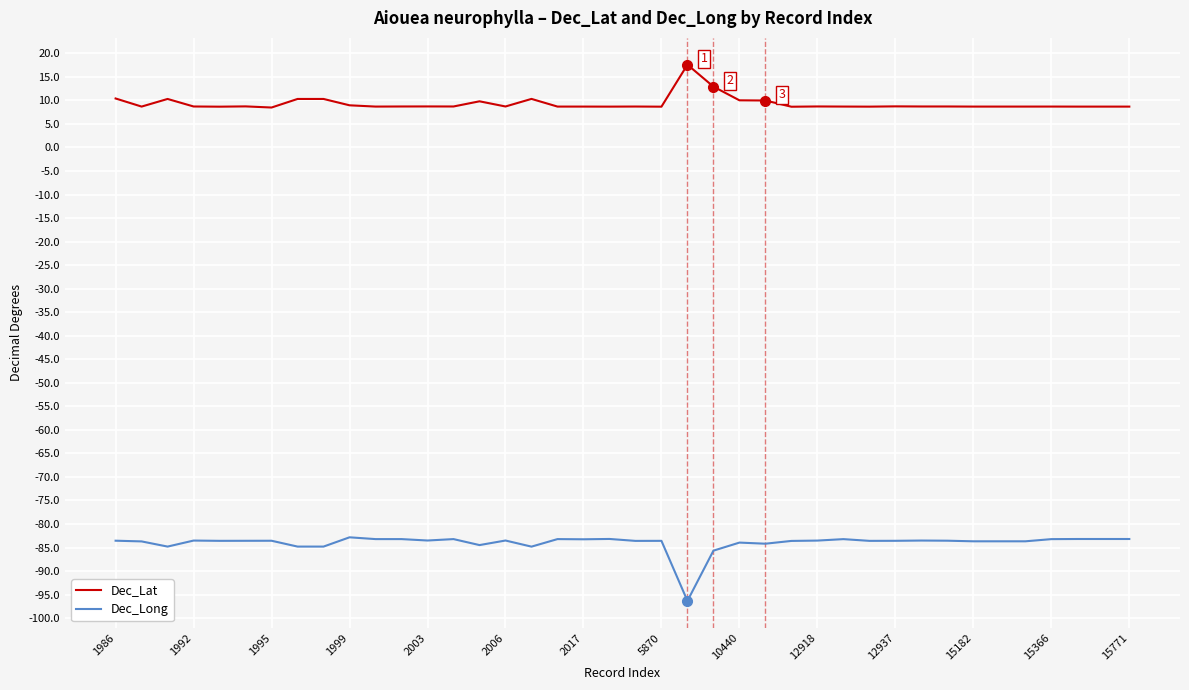

What is the highest value of the Dec_Lat series?

17.6